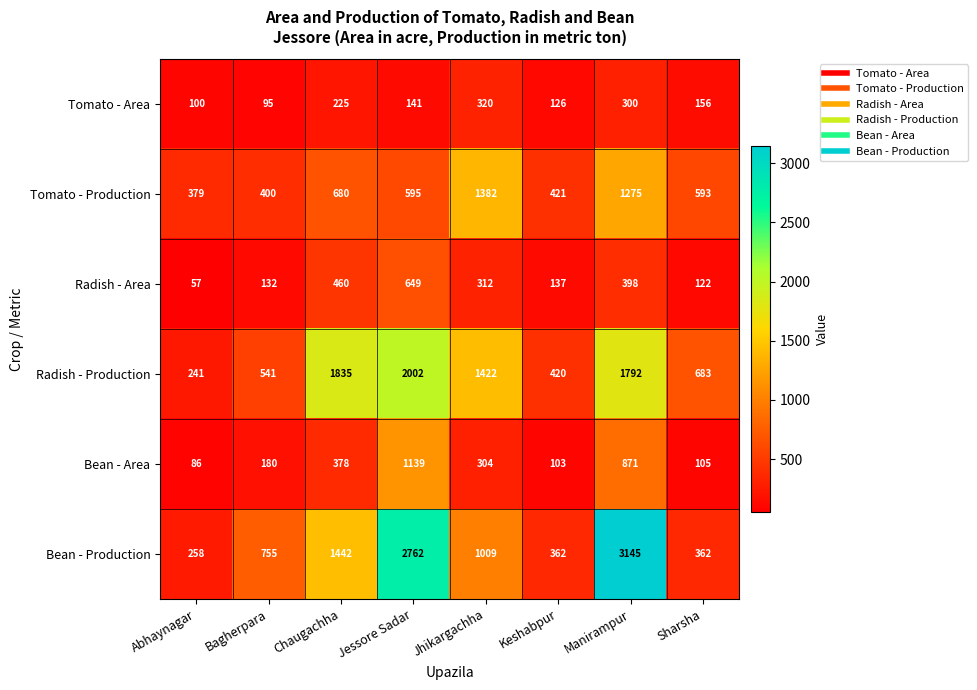

Where is Tomato - Production nearest to the value 880?

Chaugachha